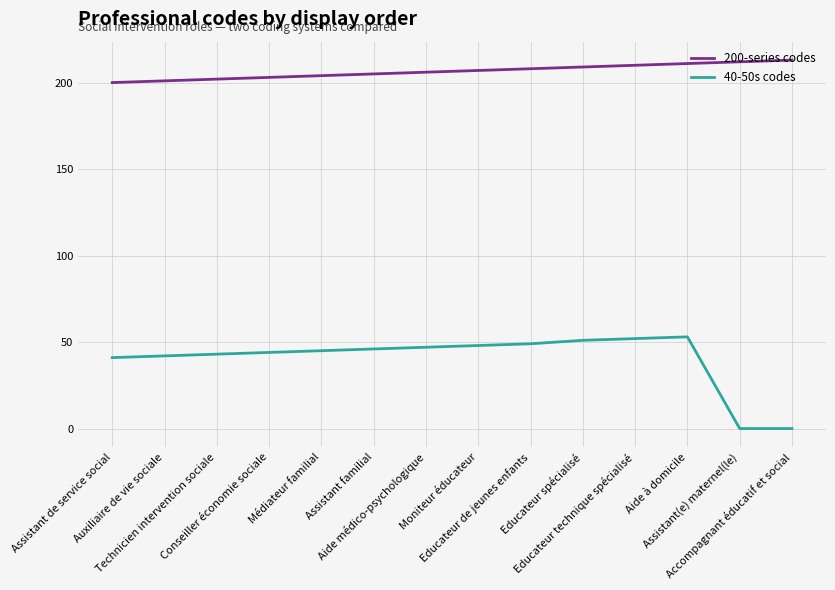

Which series has the largest range (max minus min)?

40-50s codes